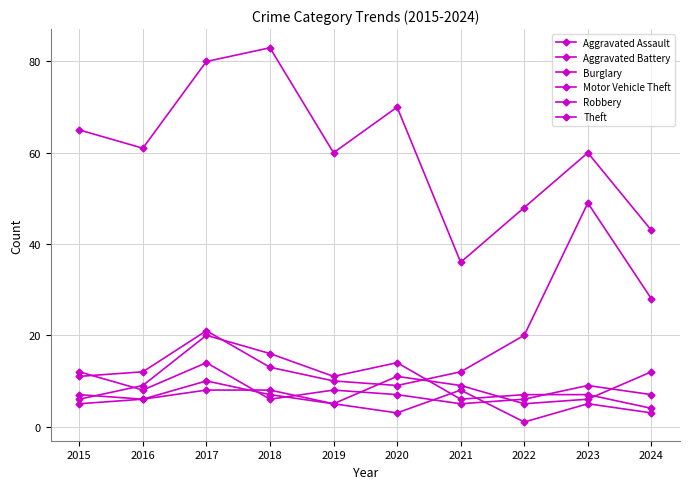

List the labels in order of Aggravated Battery value, smallest first.

2015, 2019, 2022, 2016, 2023, 2018, 2021, 2017, 2020, 2024